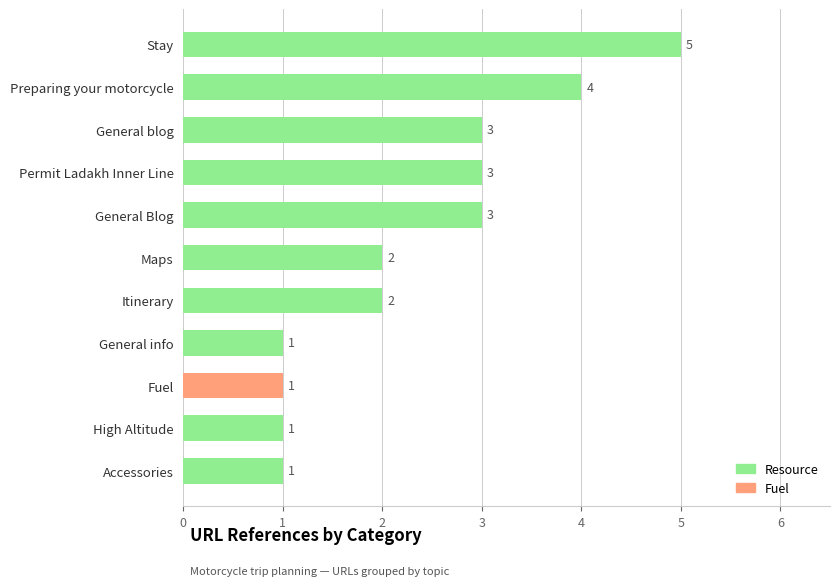

Which label corresponds to the largest value in the chart?

Stay